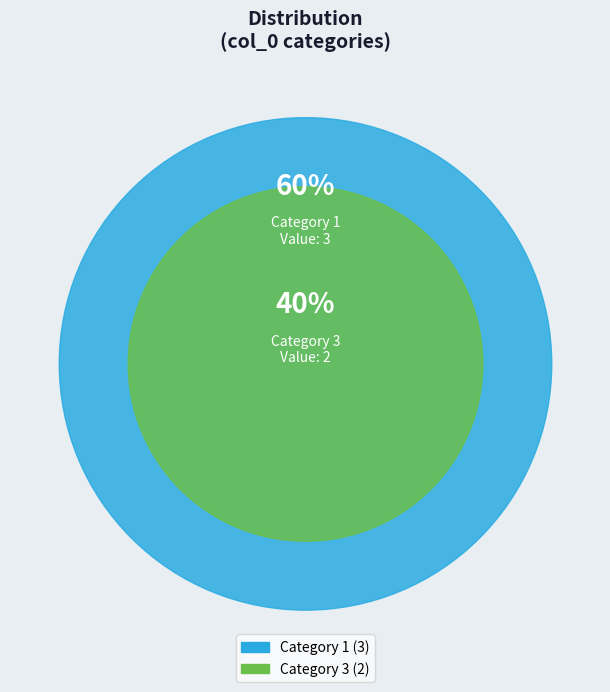

How many segments does this pie chart have?

2